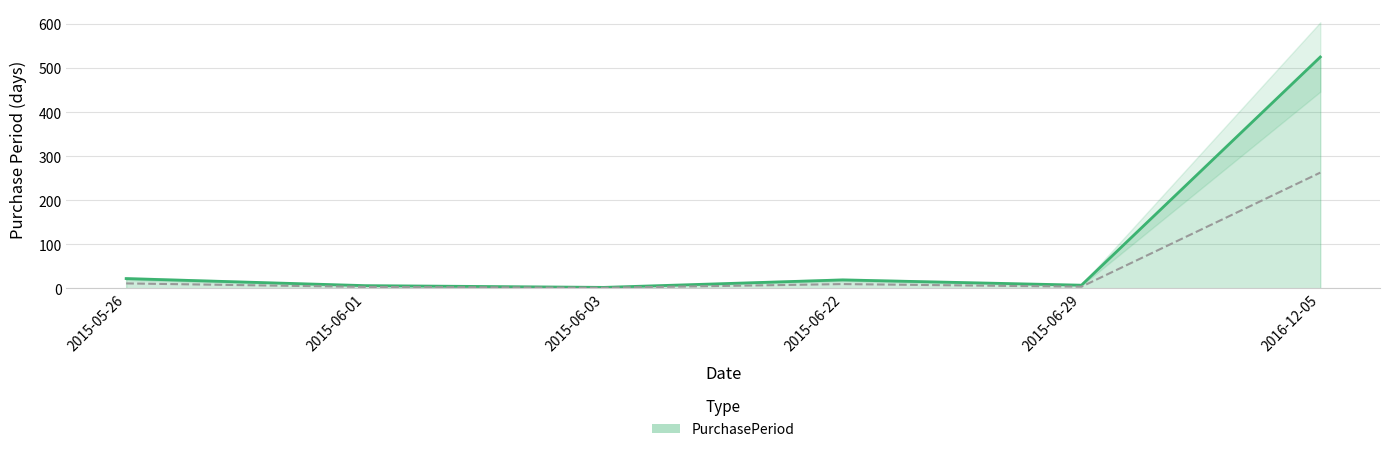

What is the change in value from 2015-05-26 to 2016-12-05?

+503